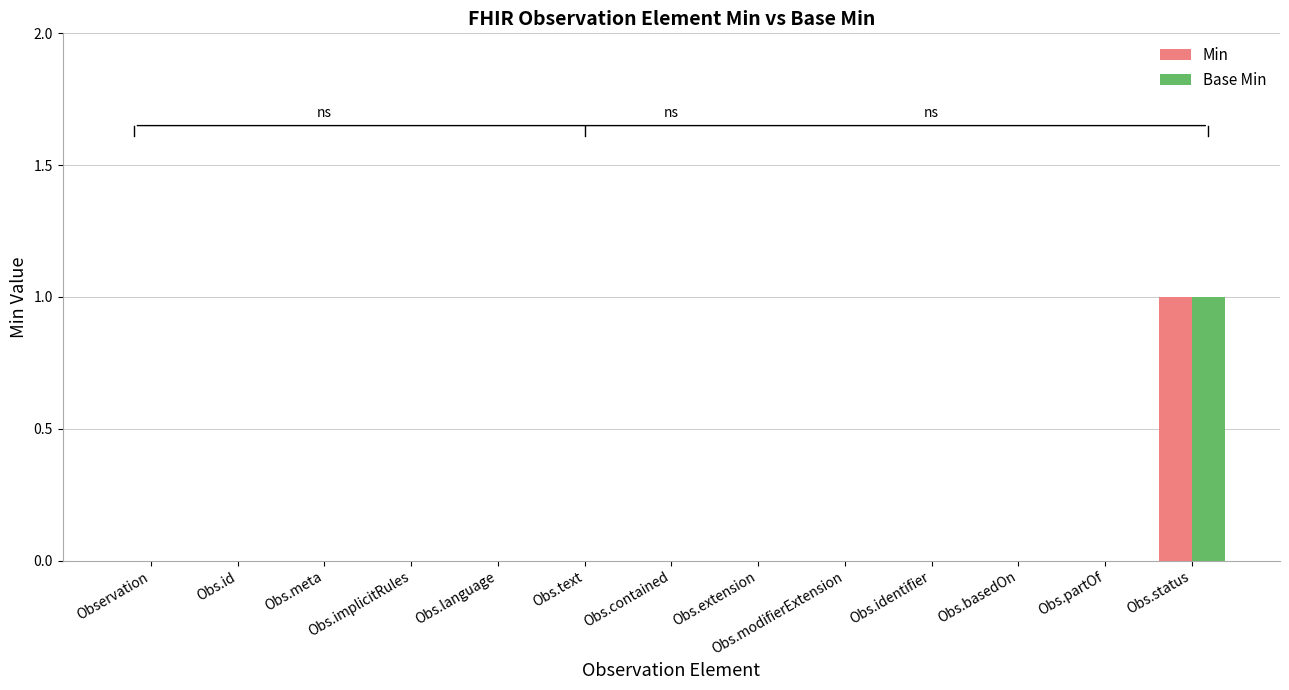

Is the value of Min at Obs.status greater than the value of Base Min at Obs.meta?

Yes